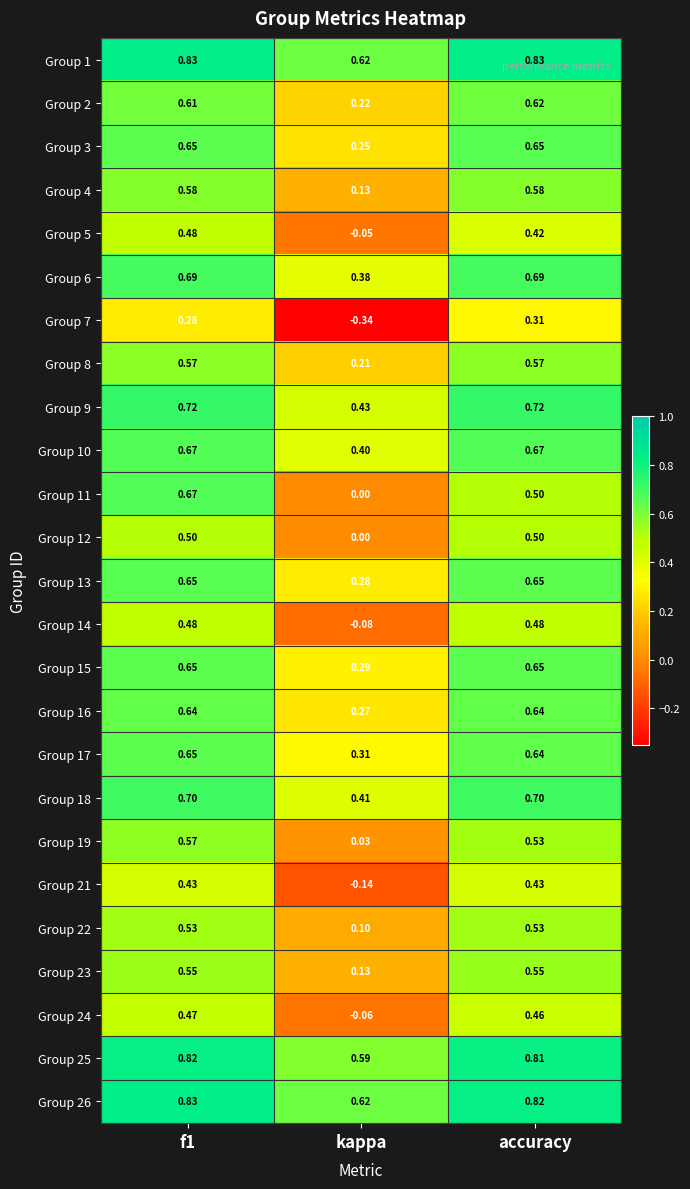

At which label is Group 12 closest to 0?

kappa